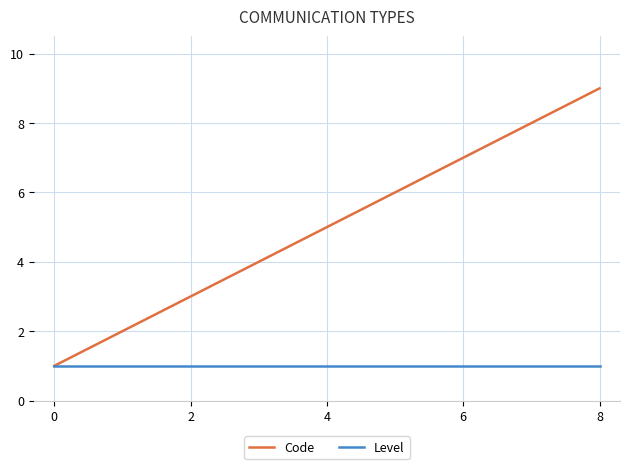

Reading right to left, extract all data points from this chart.

Code: 9	8	7	6	5	4	3	2	1
Level: 1	1	1	1	1	1	1	1	1